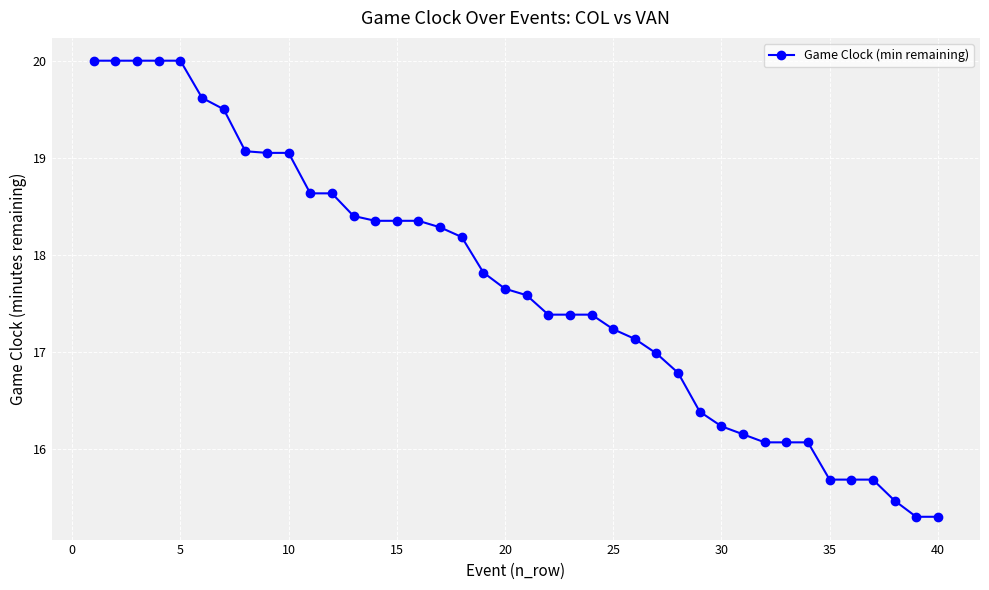

How many lines are shown in the chart?

1